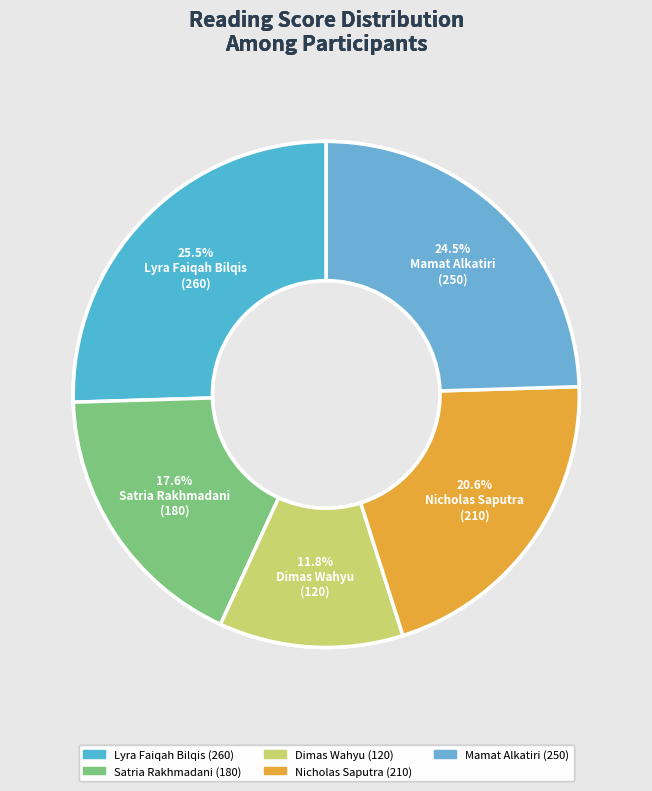

How many segments does this pie chart have?

5